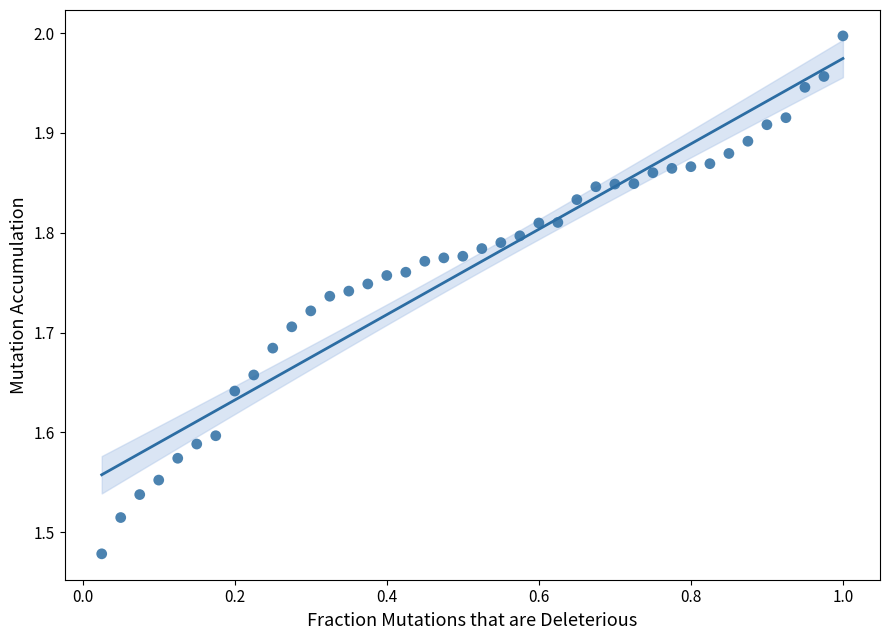

What is the range of X values (max minus min)?

1.0